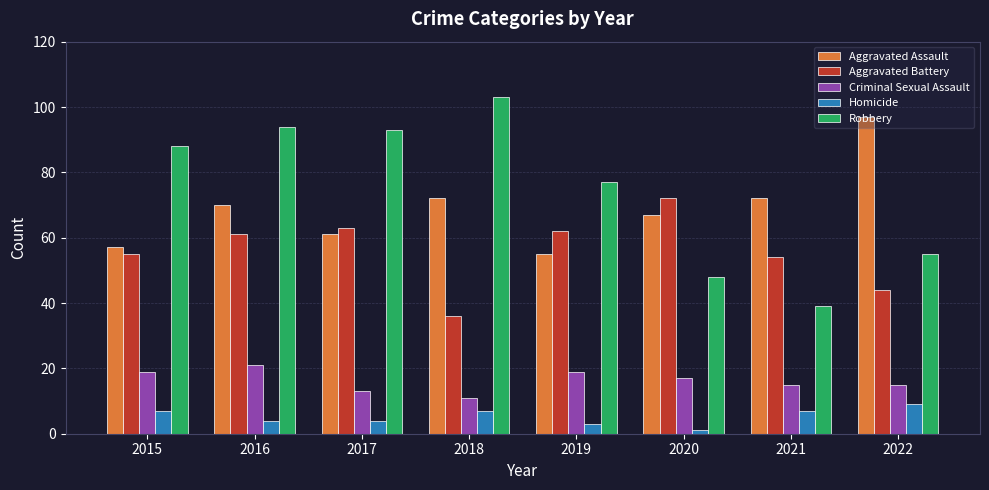

How many groups of bars are there?

8